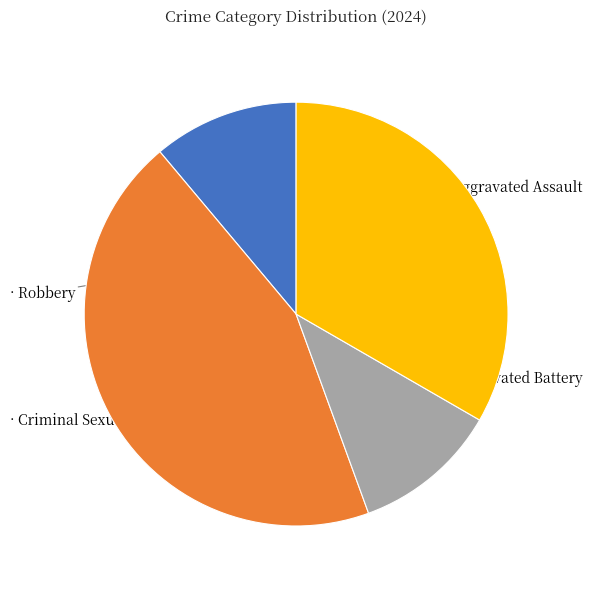

Does any single category account for the majority?

No